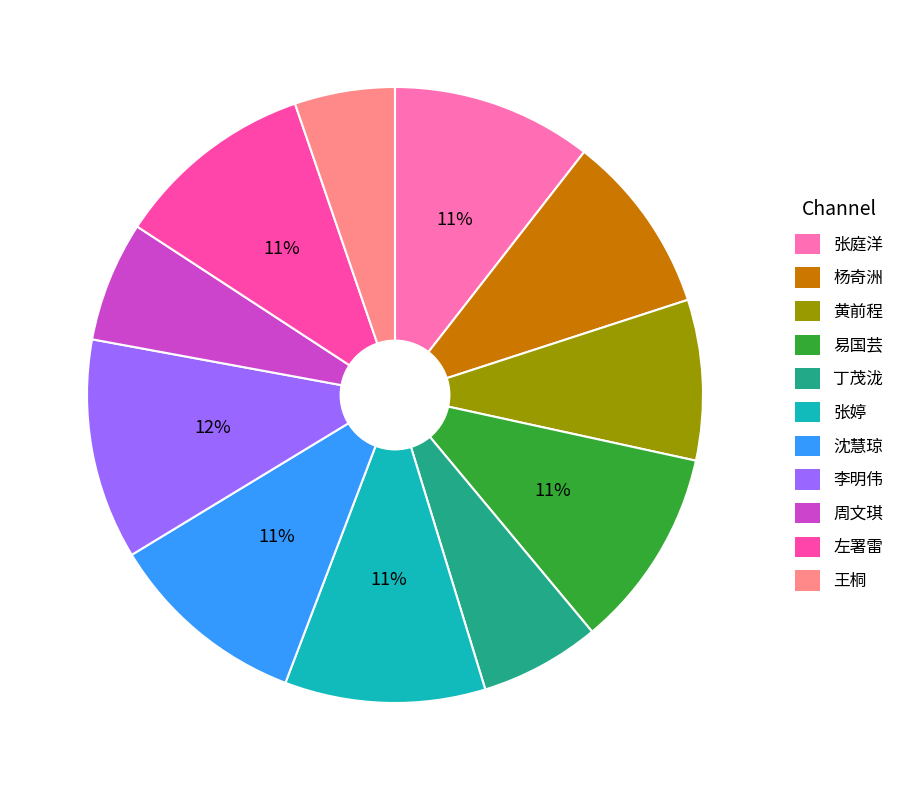

To the nearest percent, what is the average slice percentage?

9%